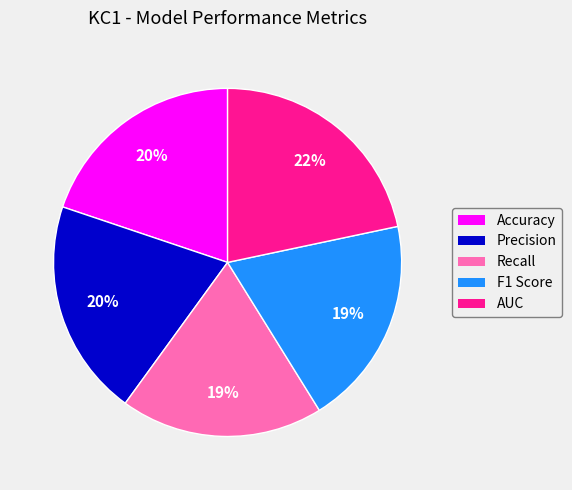

Count the number of slices in the pie.

5